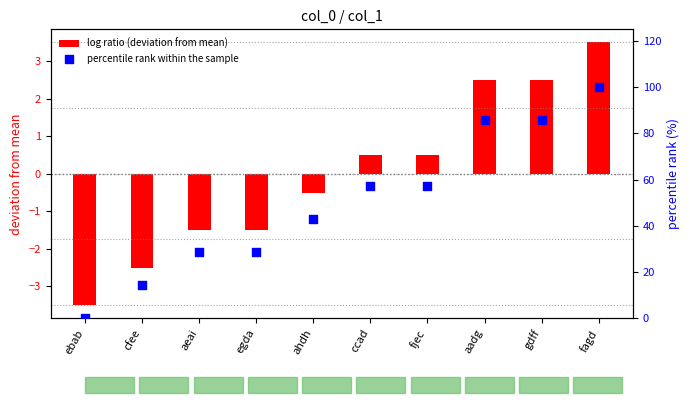

Which series has the largest total across all categories?

percentile rank within the sample